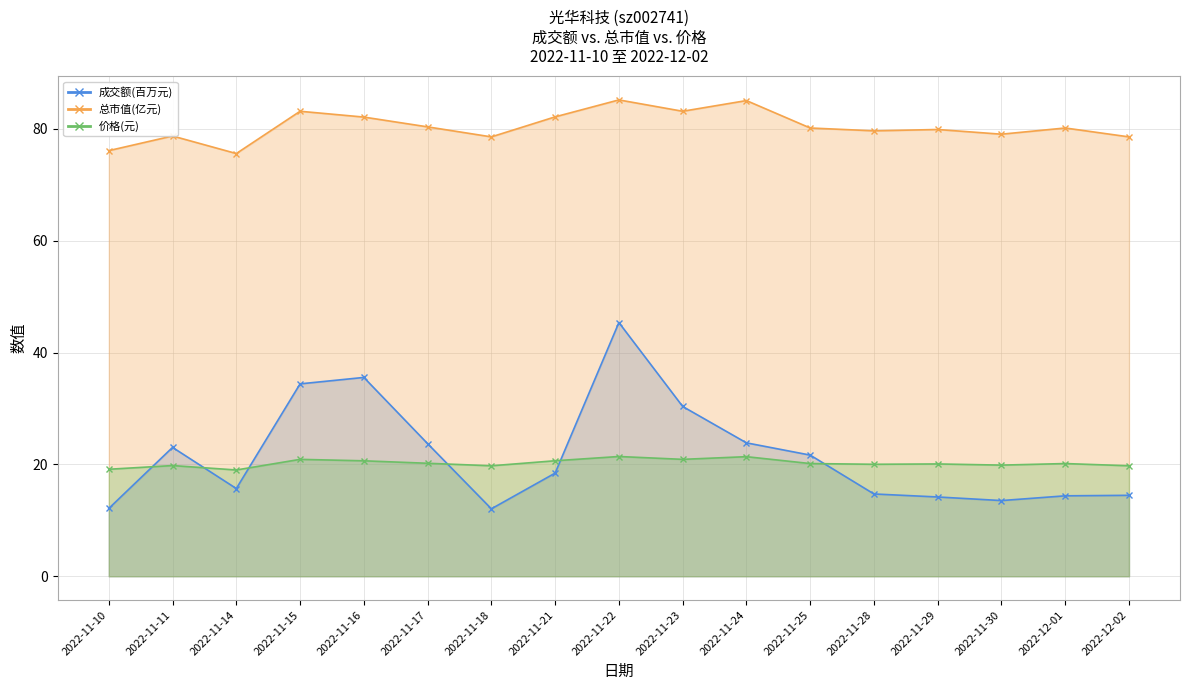

Reading left to right, extract all data points from this chart.

成交额(万元): 2022-11-10=12.1	2022-11-11=23.0	2022-11-14=15.7	2022-11-15=34.4	2022-11-16=35.5	2022-11-17=23.7	2022-11-18=12.1	2022-11-21=18.4	2022-11-22=45.4	2022-11-23=30.4	2022-11-24=23.9	2022-11-25=21.7	2022-11-28=14.7	2022-11-29=14.2	2022-11-30=13.5	2022-12-01=14.4	2022-12-02=14.5
价格: 2022-11-10=19.1	2022-11-11=19.8	2022-11-14=19.0	2022-11-15=20.9	2022-11-16=20.6	2022-11-17=20.2	2022-11-18=19.8	2022-11-21=20.6	2022-11-22=21.4	2022-11-23=20.9	2022-11-24=21.4	2022-11-25=20.1	2022-11-28=20.0	2022-11-29=20.1	2022-11-30=19.9	2022-12-01=20.1	2022-12-02=19.8
总市值(亿元): 2022-11-10=76.1	2022-11-11=78.7	2022-11-14=75.6	2022-11-15=83.1	2022-11-16=82.1	2022-11-17=80.3	2022-11-18=78.5	2022-11-21=82.1	2022-11-22=85.2	2022-11-23=83.1	2022-11-24=85.0	2022-11-25=80.1	2022-11-28=79.6	2022-11-29=79.9	2022-11-30=79.0	2022-12-01=80.1	2022-12-02=78.5